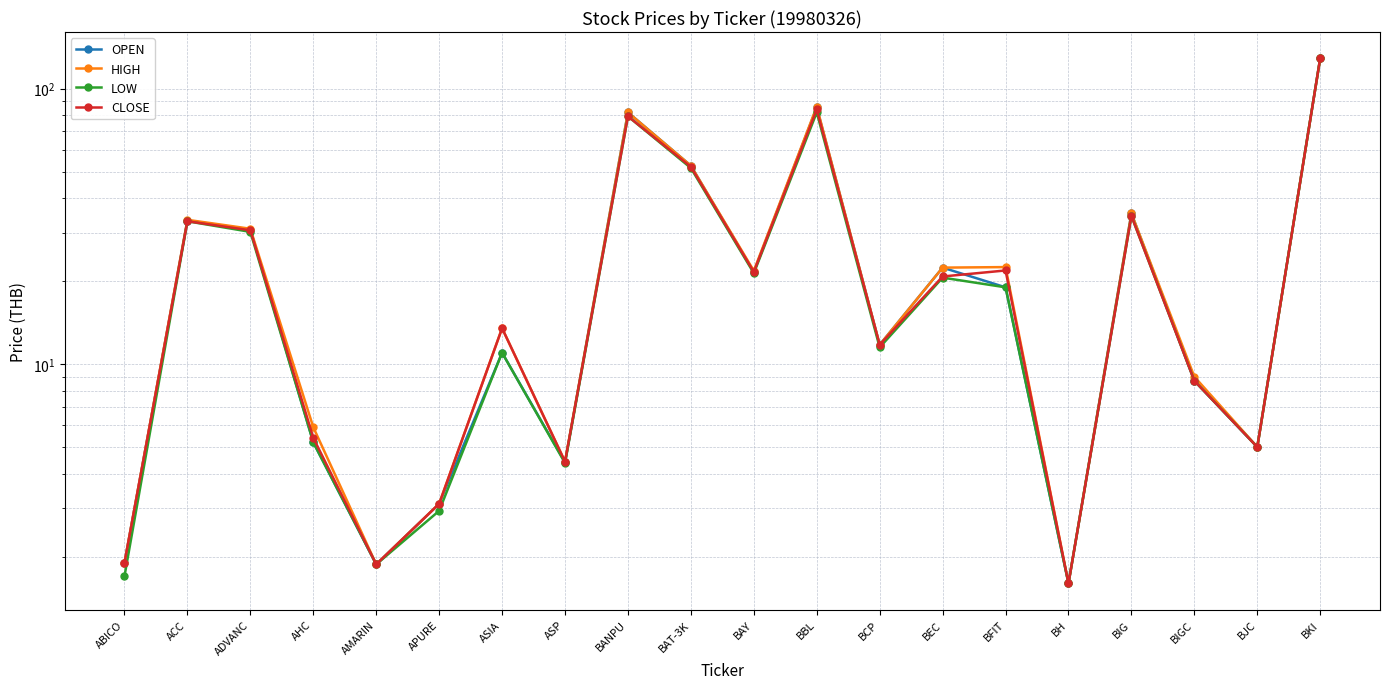

Where does the LOW series first go above 19?

ACC